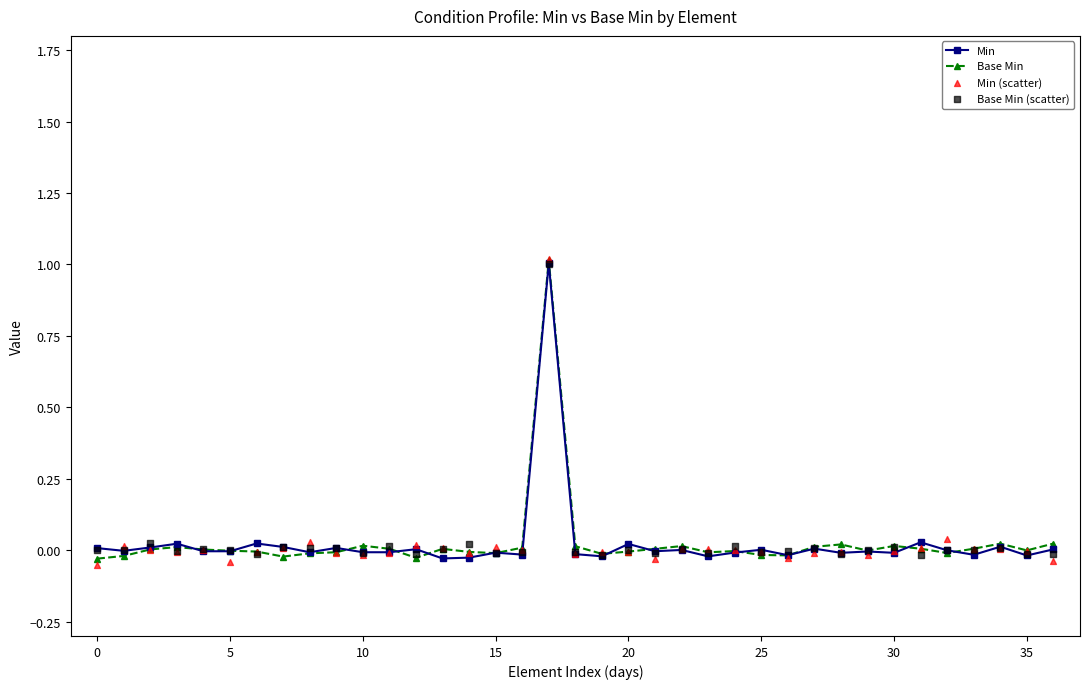

Which series contains the highest Y value?

Min (scatter)